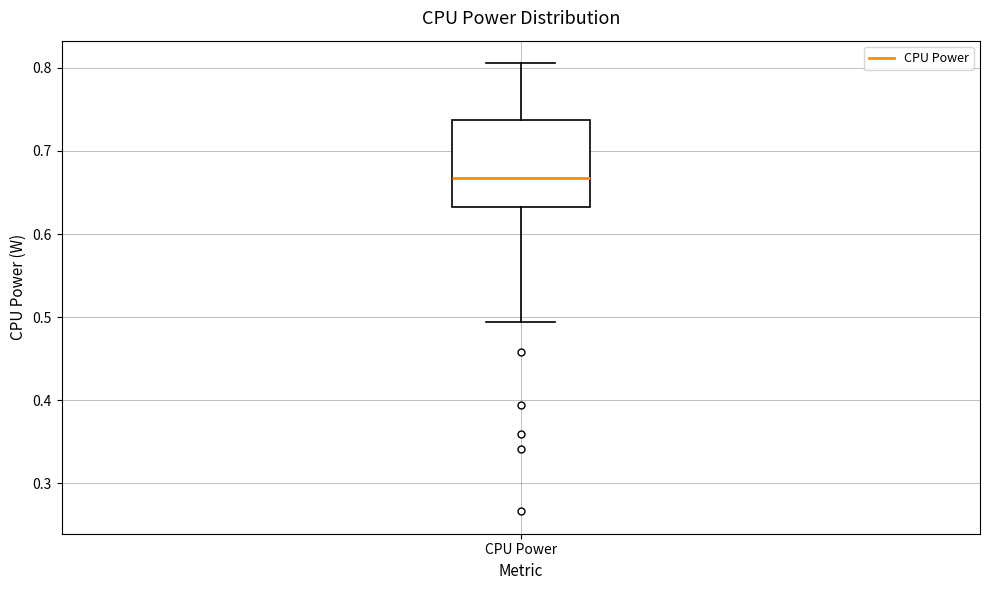

Where is the upper edge of the box for CPU Power on the y-axis? The values are not printed on the chart, so give them approximately, as read against the axis.

0.74